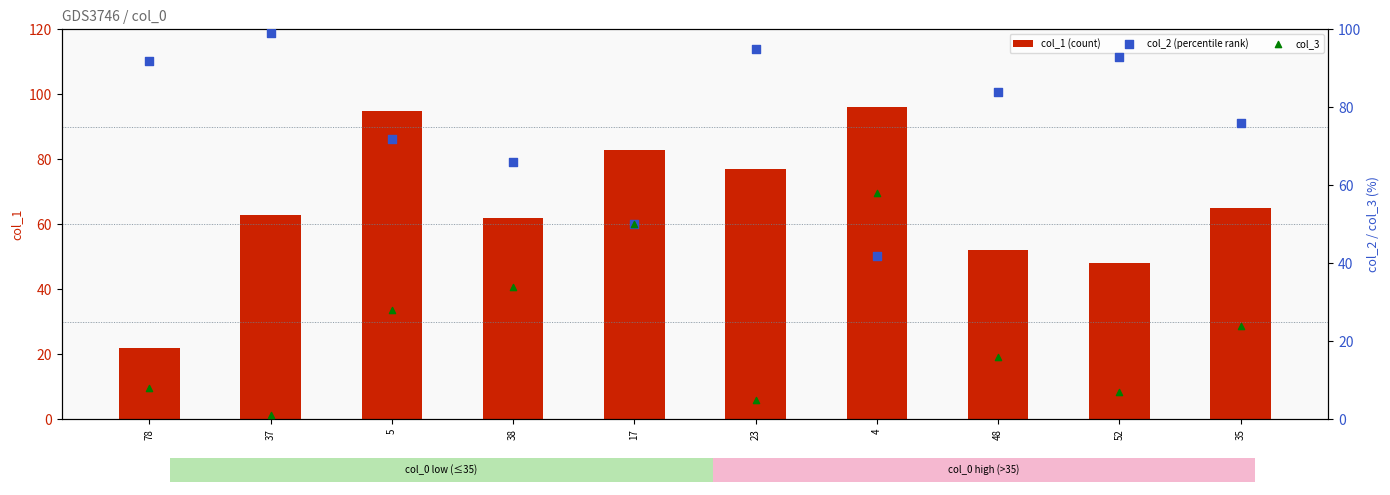

Is the value of col_2 (percentile rank) at 23 greater than the value of col_1 (count) at 38?

Yes